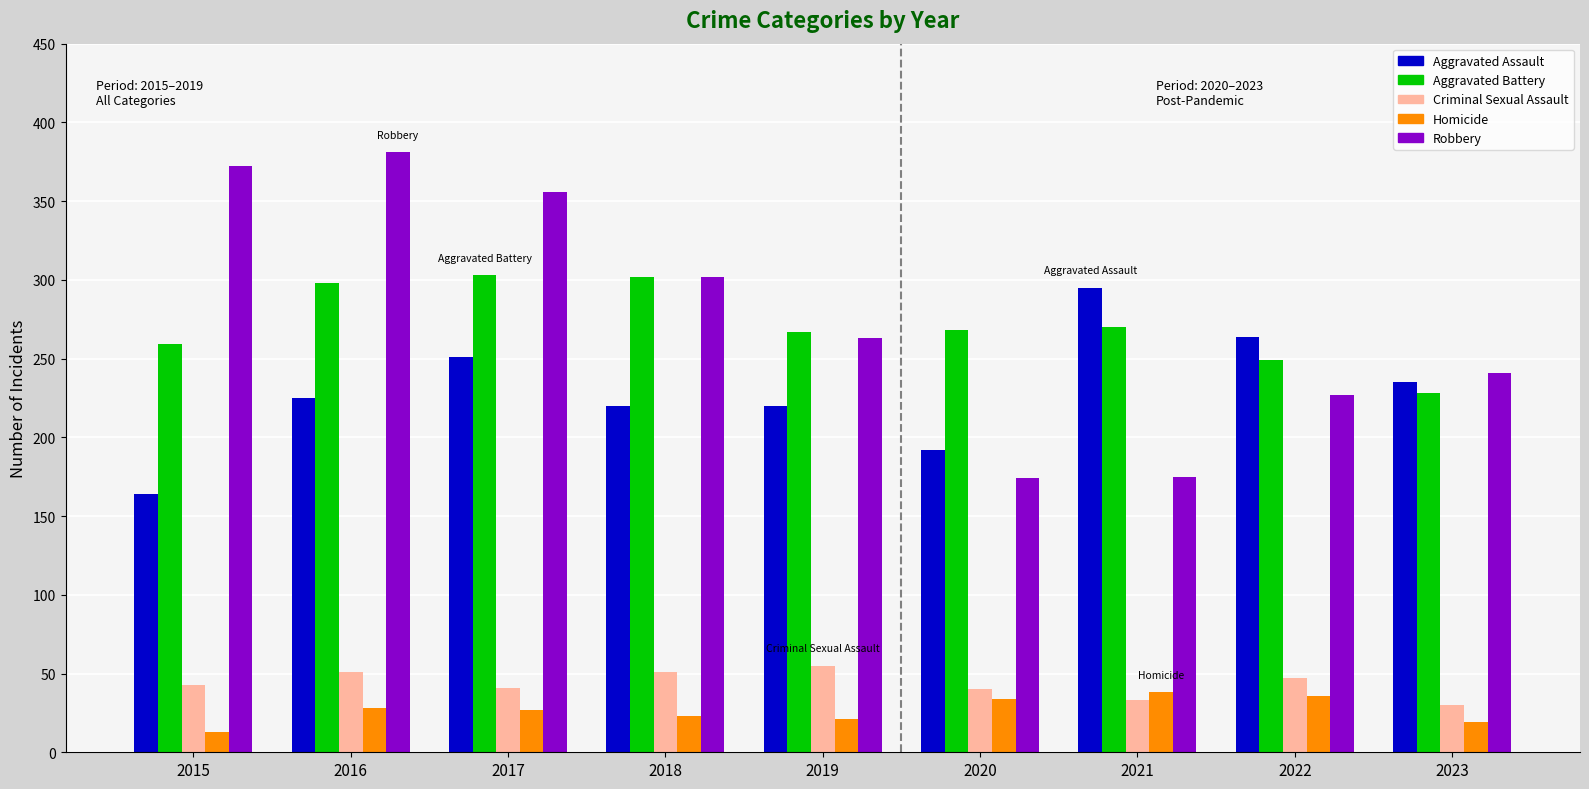

Which series has the largest total across all categories?

Robbery